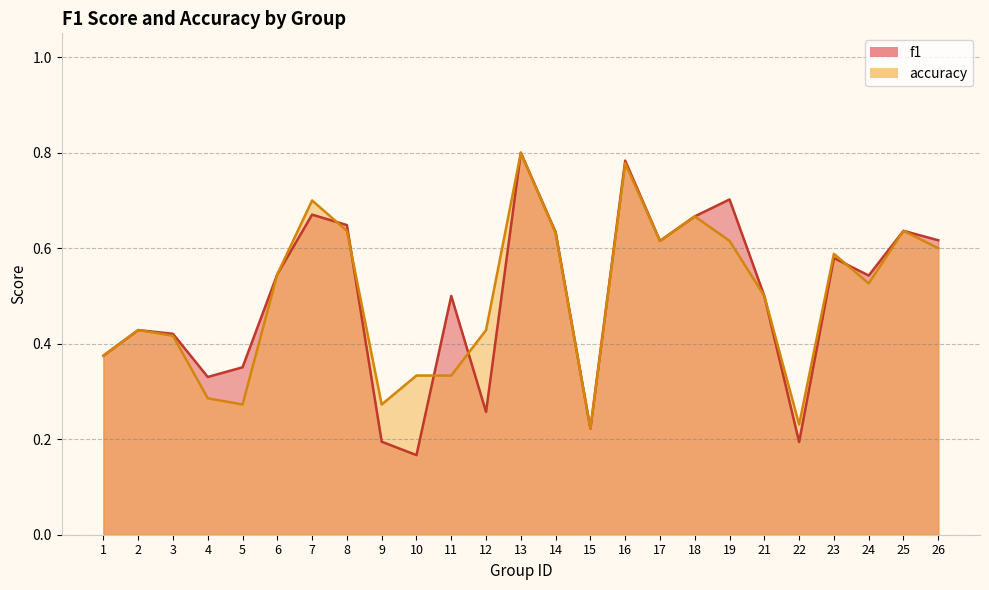

At which category does f1 reach its first local valley?

4